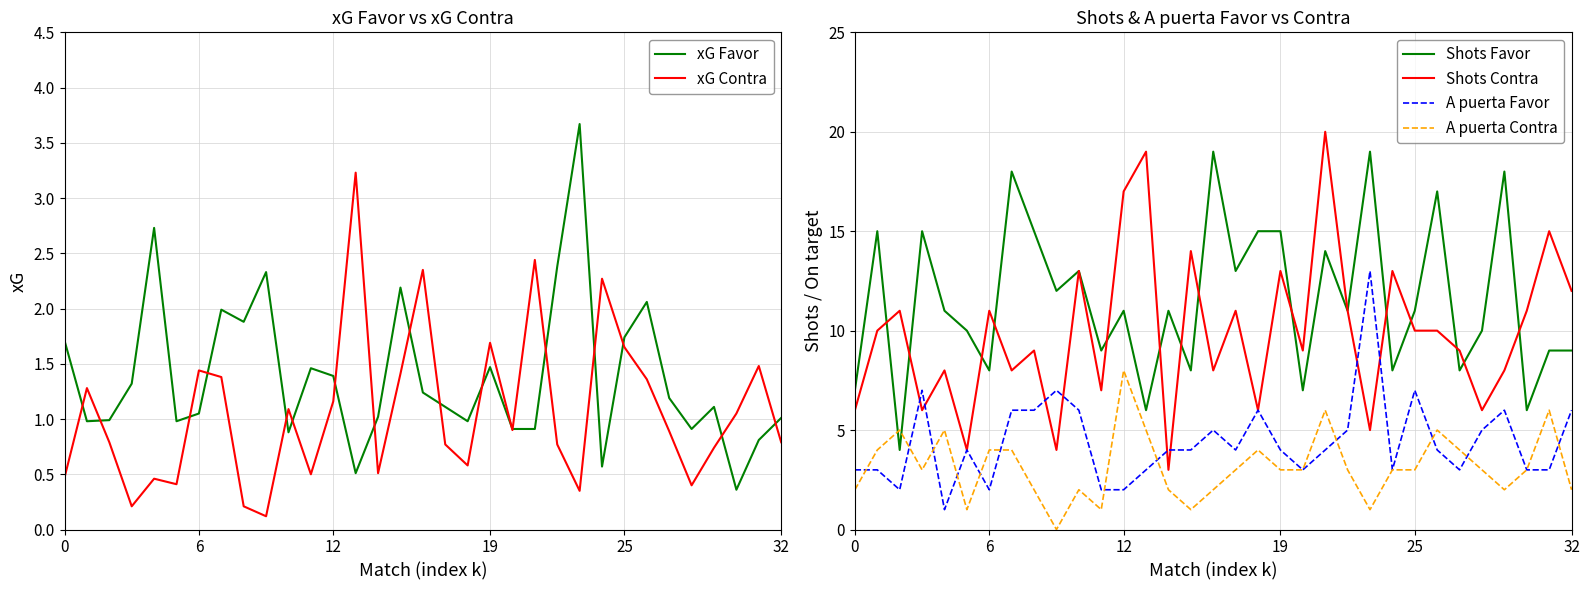

How many intersections are there between A puerta Favor and Shots Contra?

8